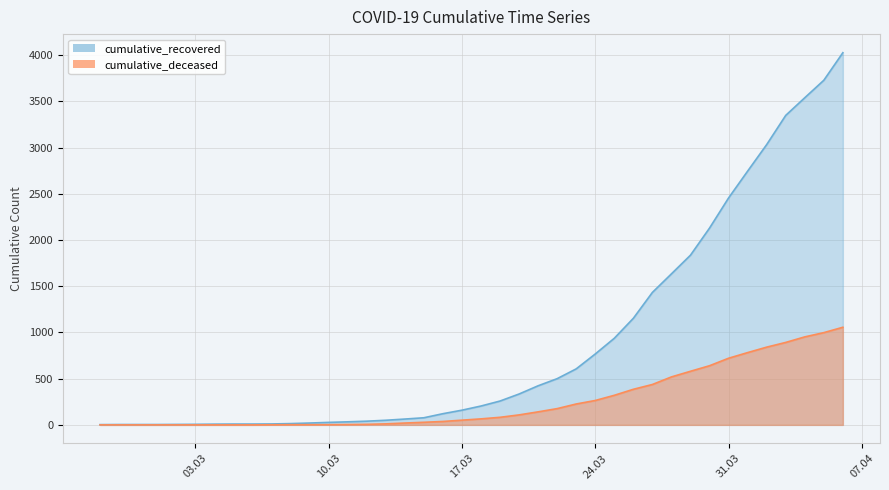

Which series changed the most between 2020-03-19 and 2020-03-23?

cumulative_recovered